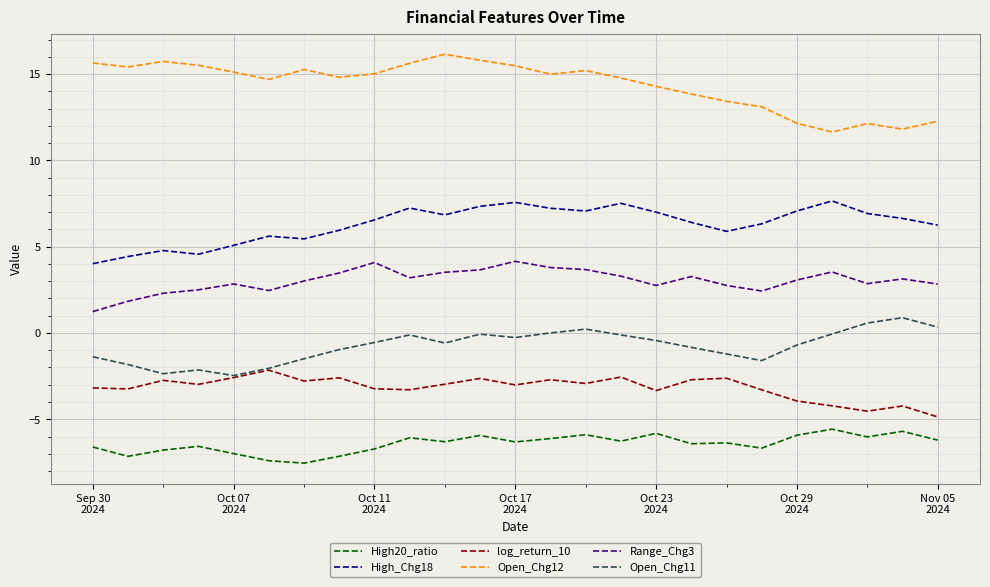

Rank the series by their maximum value, from lowest to highest.

High20_ratio, log_return_10, Open_Chg11, Range_Chg3, High_Chg18, Open_Chg12